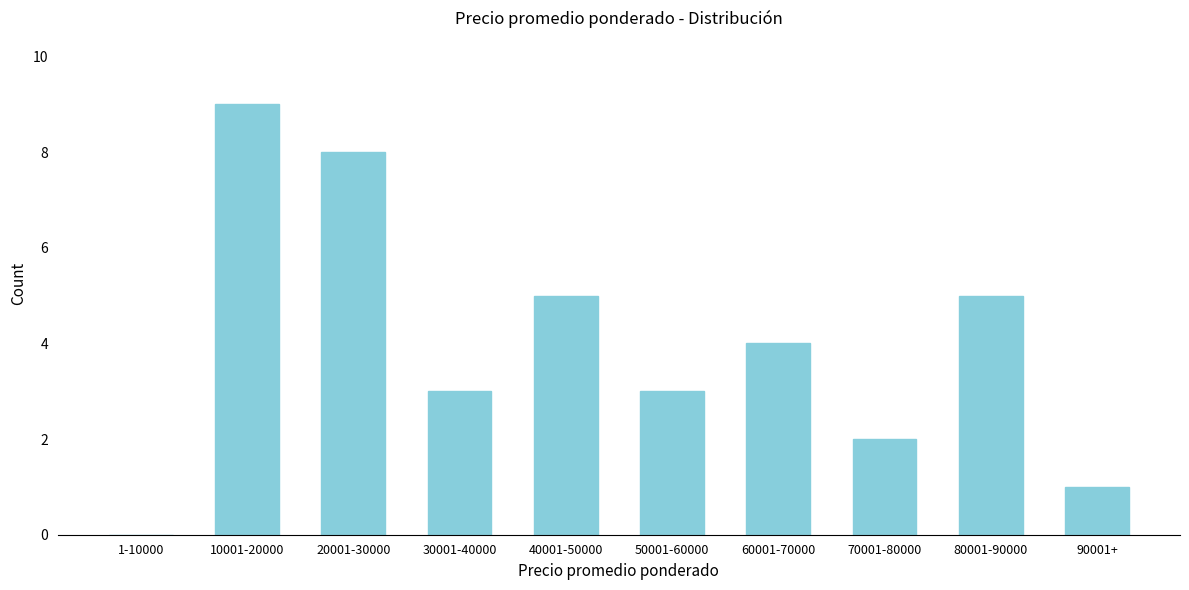

Reading left to right, list all the values displayed in this chart.

1-10000=0	10001-20000=9	20001-30000=8	30001-40000=3	40001-50000=5	50001-60000=3	60001-70000=4	70001-80000=2	80001-90000=5	90001+=1